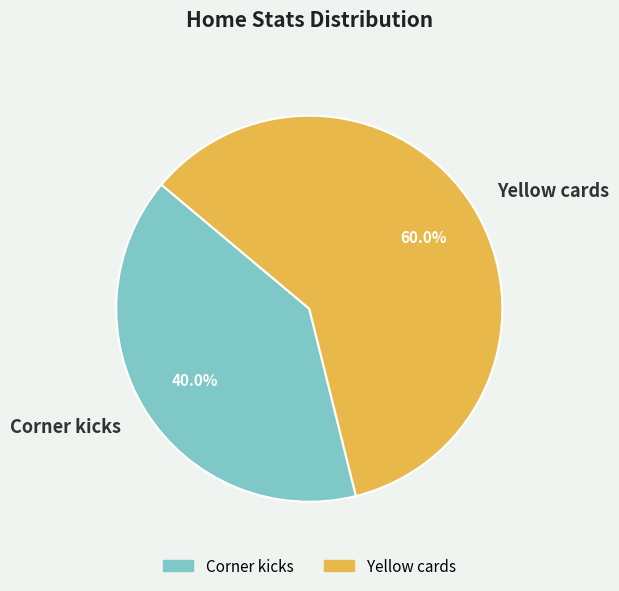

Do Yellow cards and Corner kicks together represent more than half of the pie?

Yes